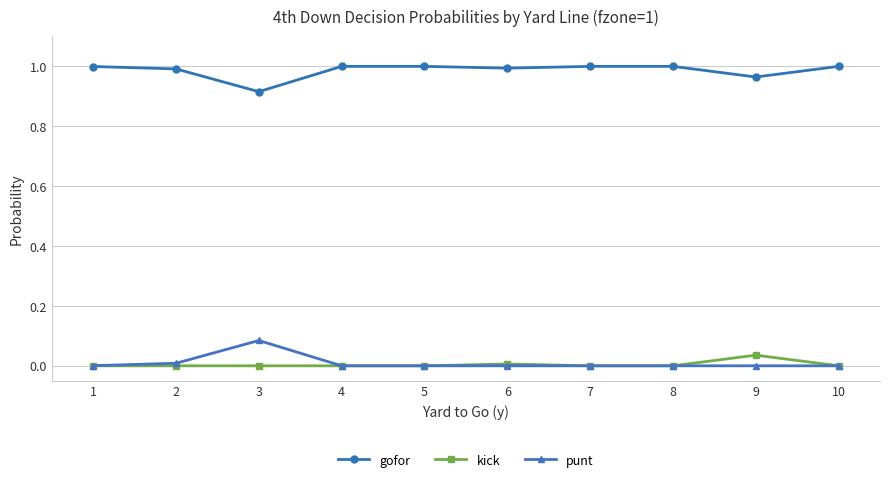

True or false: gofor and kick intersect in this chart.

False